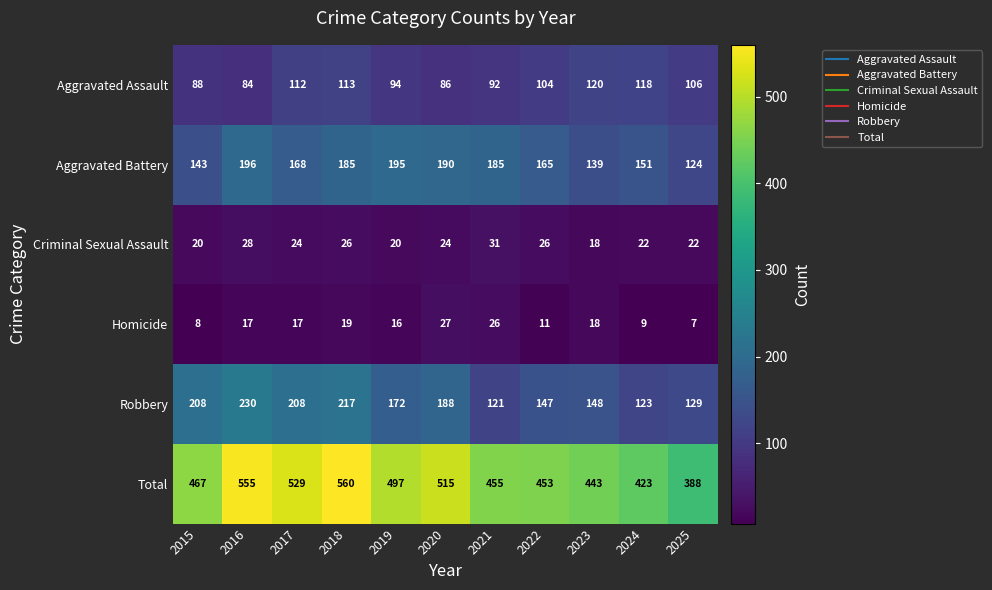

List the series in order of their peak value, highest first.

Total, Robbery, Aggravated Battery, Aggravated Assault, Criminal Sexual Assault, Homicide